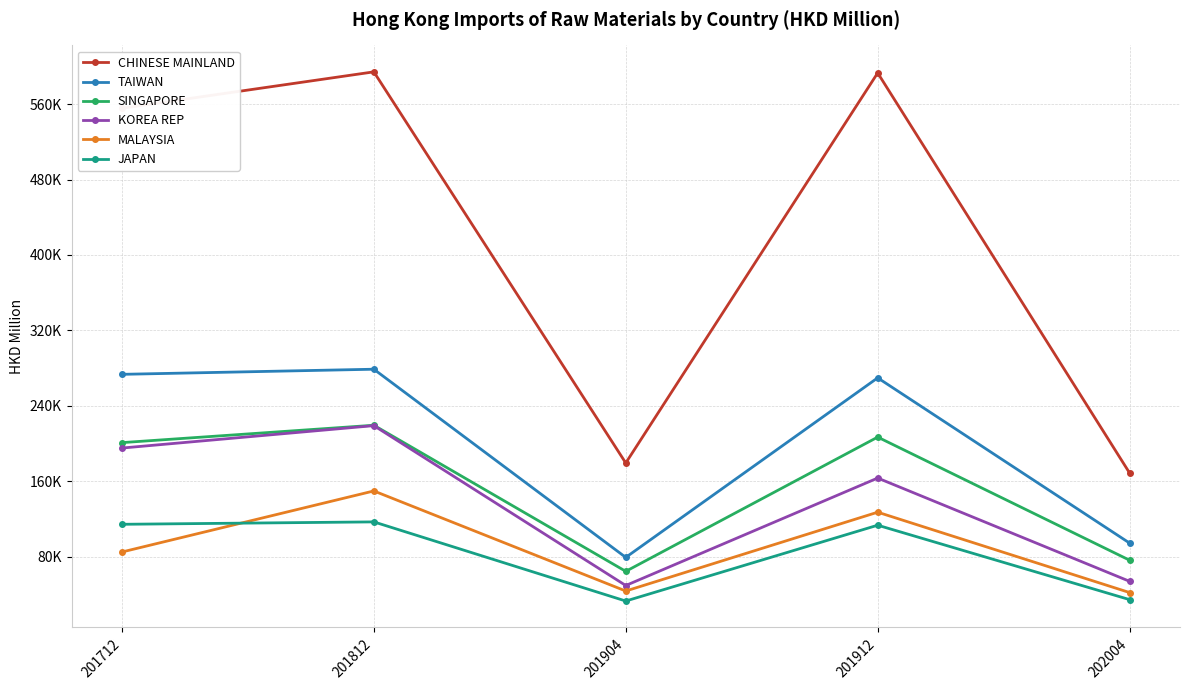

Is this an area chart (filled region under the line)?

No